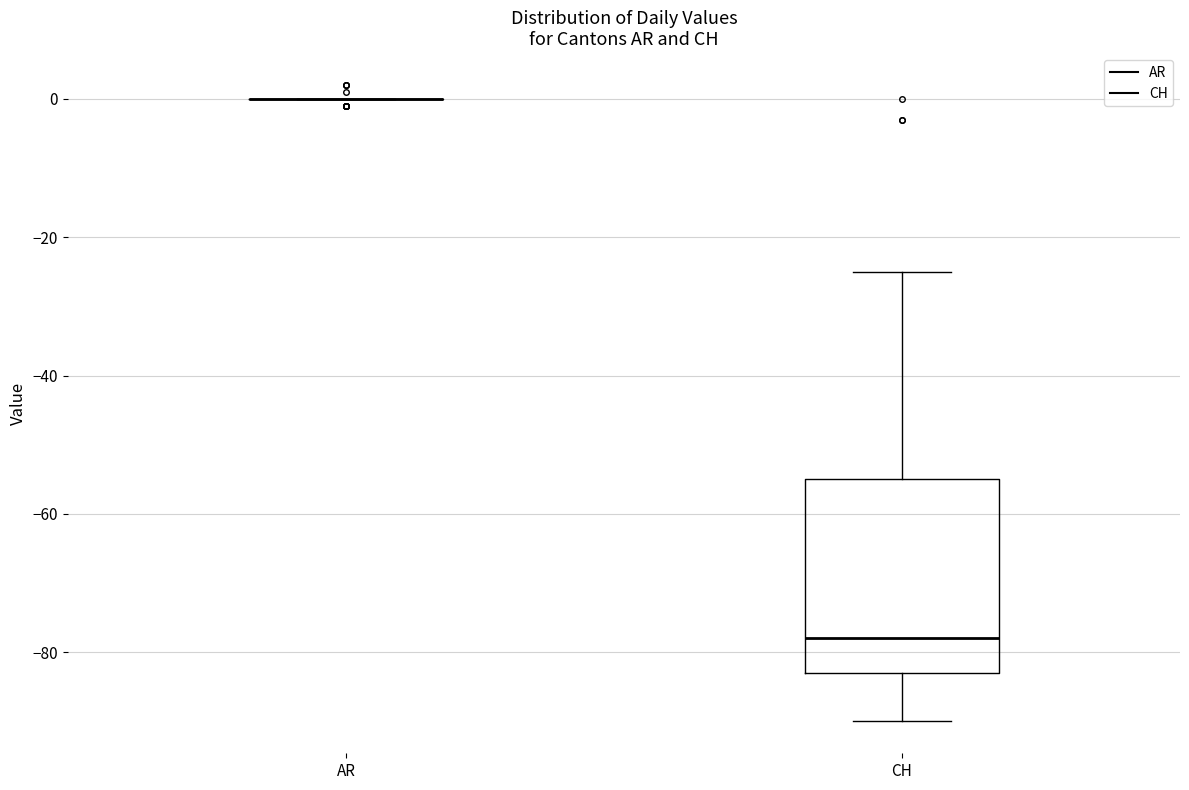

Which box is the tallest, from its lower edge to its upper edge?

CH